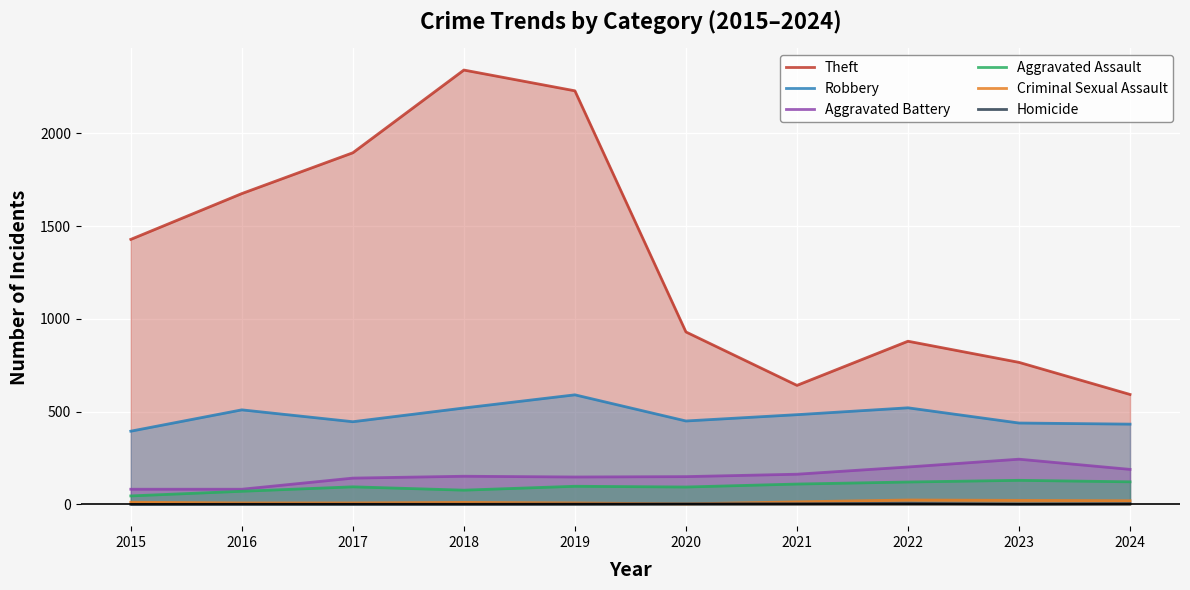

Which label corresponds to the smallest value in the chart?

2015